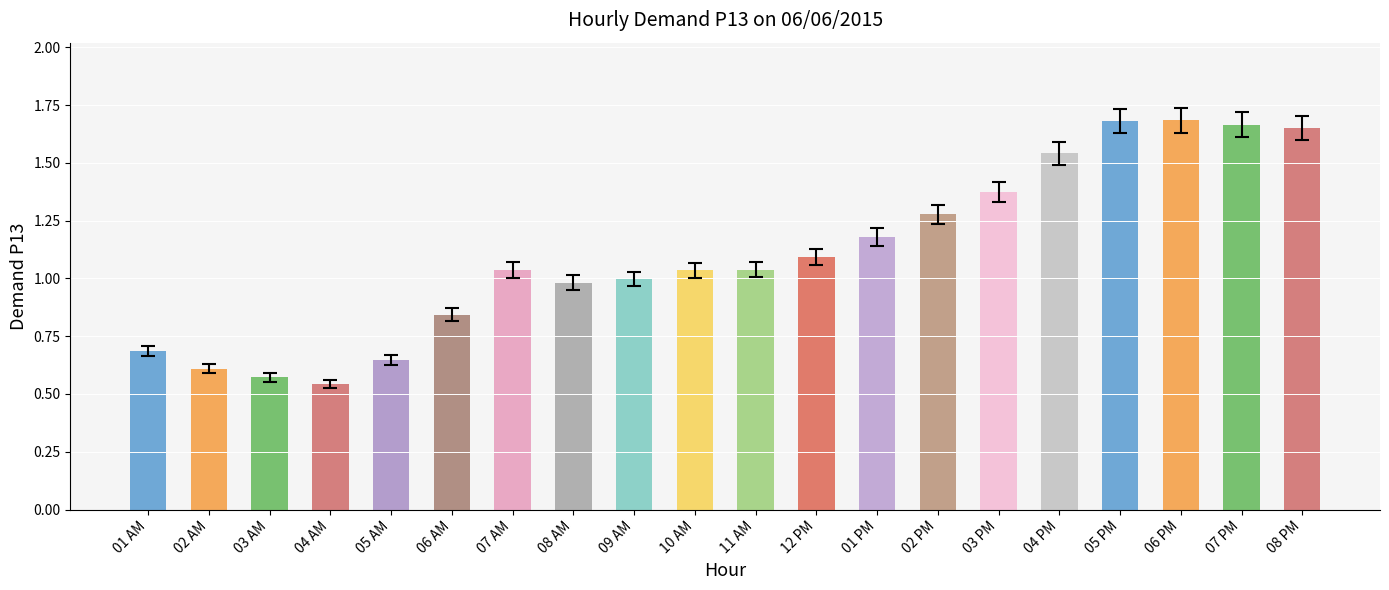

Where is the data nearest to the value 1?

09 AM